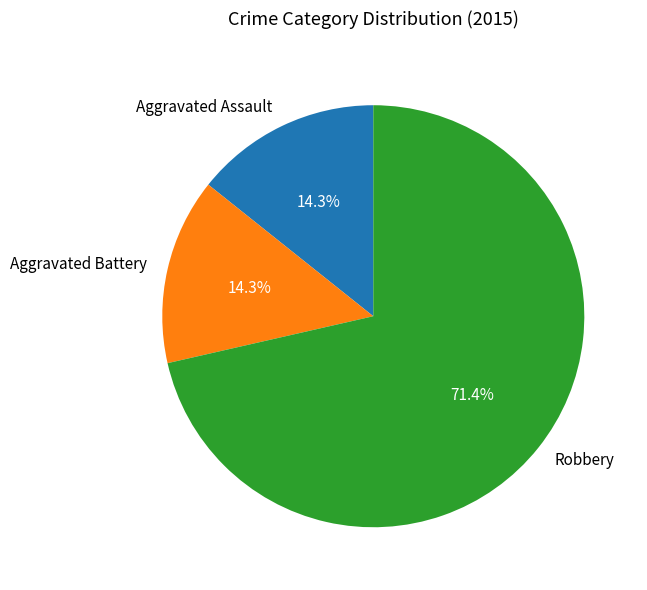

What percentage is the Aggravated Assault slice, to the nearest percent?

14%